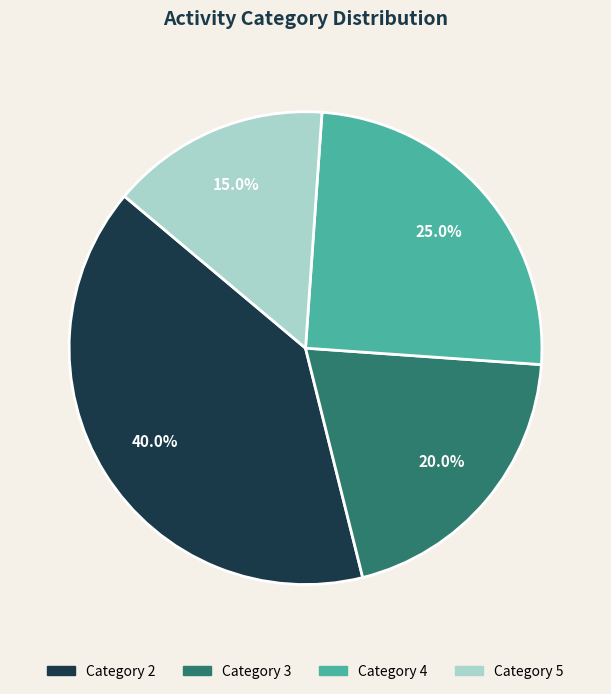

Is there a majority slice in this chart?

No